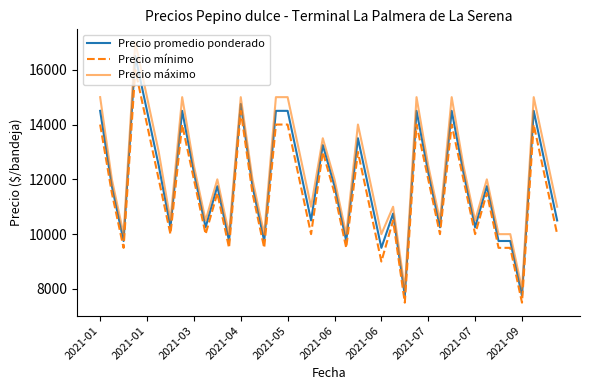

True or false: Precio promedio ponderado and Precio mínimo intersect in this chart.

False